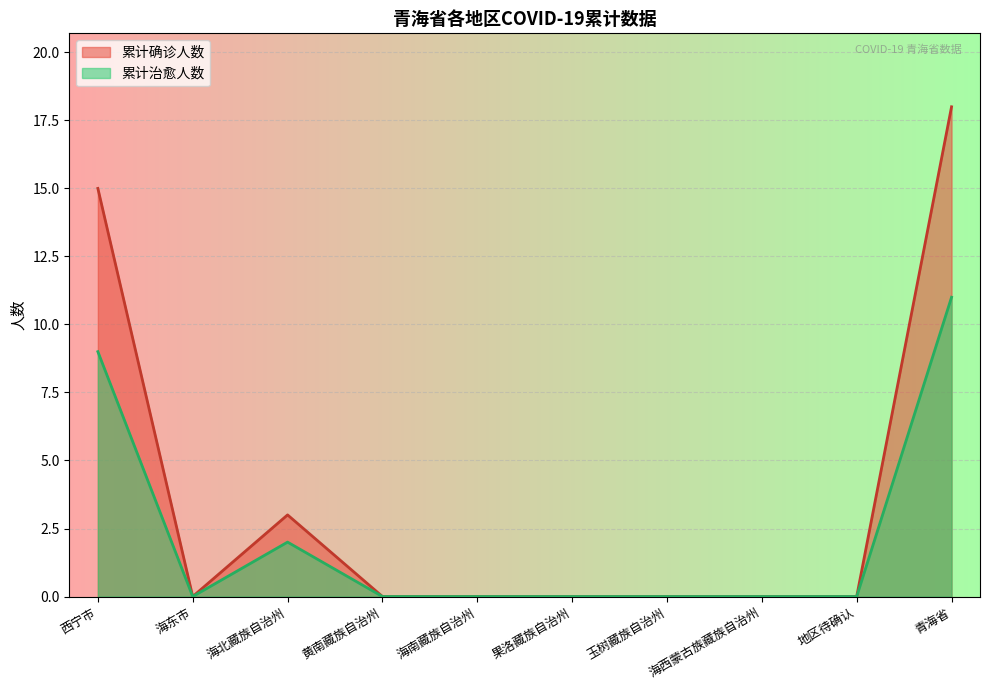

True or false: 累计治愈人数 and 累计确诊人数 intersect in this chart.

False